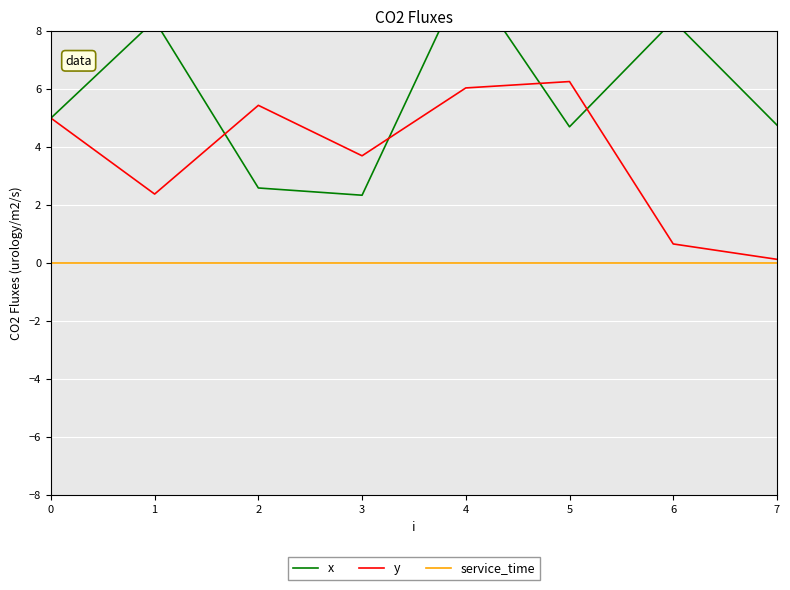

Between 3 and 6, which series saw the biggest shift?

x